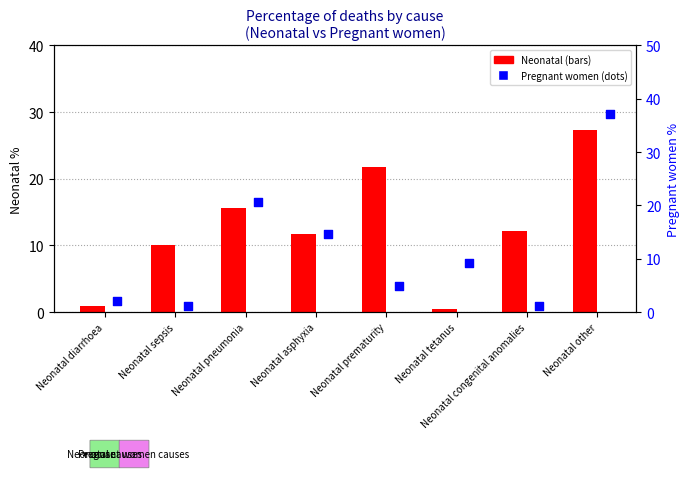

Which series has the largest Y range (max minus min)?

Pregnant women